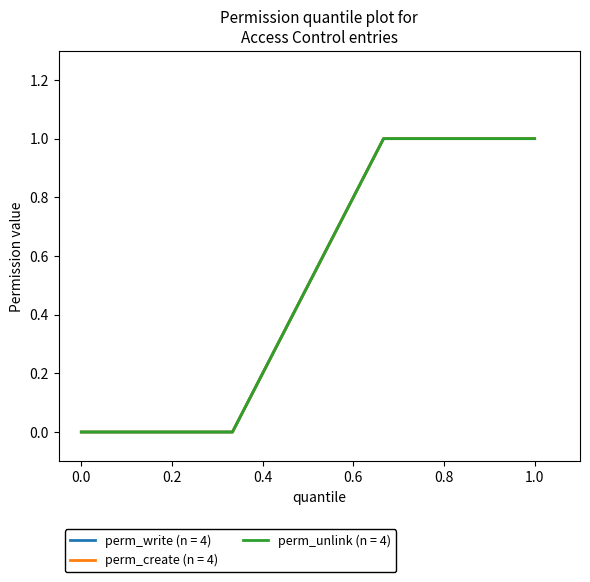

Is this an area chart (filled region under the line)?

No